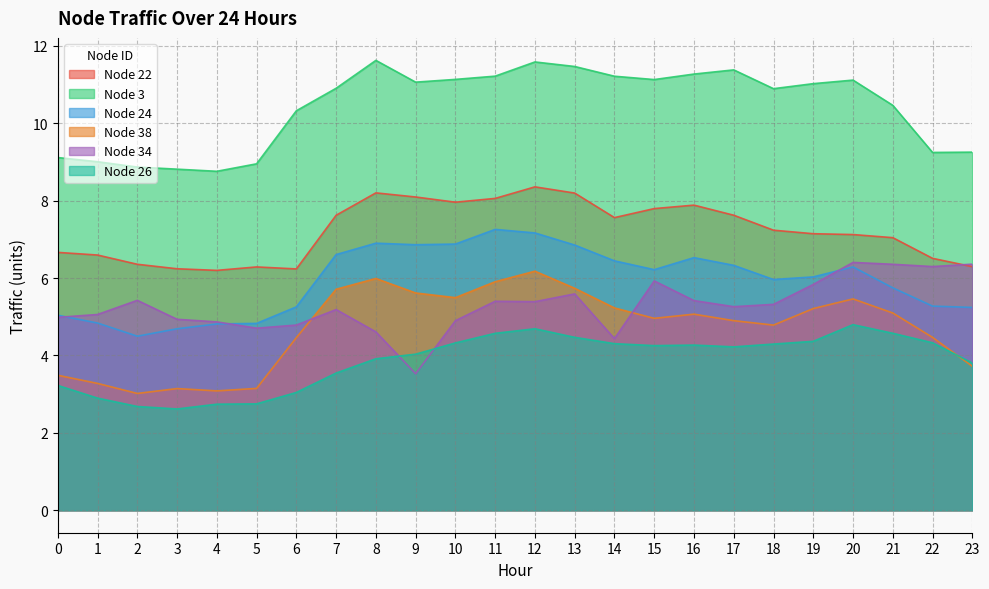

Reading left to right, what are all the values shown in this chart?

22: 6.7	6.6	6.4	6.2	6.2	6.3	6.2	7.6	8.2	8.1	8.0	8.1	8.4	8.2	7.6	7.8	7.9	7.6	7.2	7.1	7.1	7.0	6.5	6.3
3: 9.1	9.0	8.9	8.8	8.8	9.0	10.3	10.9	11.6	11.1	11.1	11.2	11.6	11.5	11.2	11.1	11.3	11.4	10.9	11.0	11.1	10.5	9.2	9.3
24: 5.0	4.8	4.5	4.7	4.8	4.8	5.3	6.6	6.9	6.9	6.9	7.3	7.2	6.9	6.4	6.2	6.5	6.3	6.0	6.0	6.3	5.7	5.3	5.2
38: 3.5	3.3	3.0	3.1	3.1	3.1	4.5	5.7	6.0	5.6	5.5	5.9	6.2	5.7	5.2	5.0	5.1	4.9	4.8	5.2	5.5	5.1	4.5	3.7
34: 5.0	5.1	5.4	4.9	4.9	4.7	4.8	5.2	4.6	3.5	4.9	5.4	5.4	5.6	4.4	5.9	5.4	5.3	5.3	5.8	6.4	6.4	6.3	6.4
26: 3.2	2.9	2.7	2.6	2.7	2.7	3.0	3.5	3.9	4.0	4.3	4.6	4.7	4.5	4.3	4.3	4.3	4.2	4.3	4.4	4.8	4.6	4.3	3.8